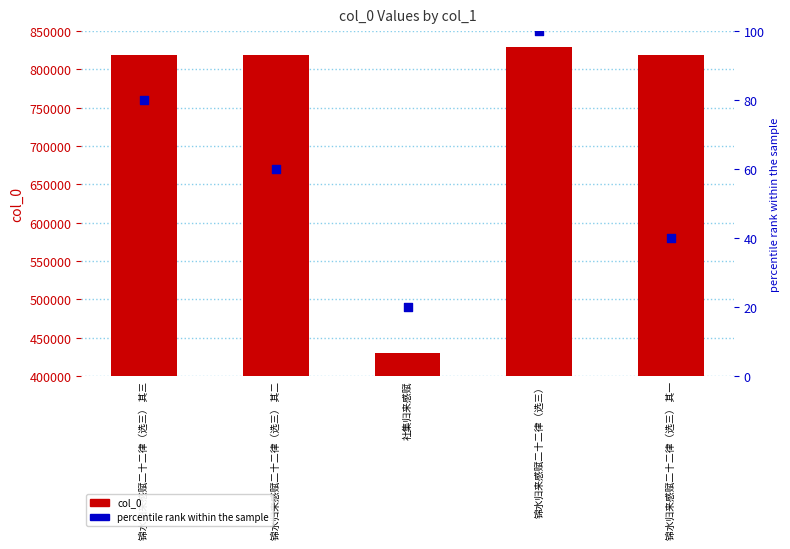

What is the total value across all series at 锦水归来感赋二十二律（选三） 其一?

819376